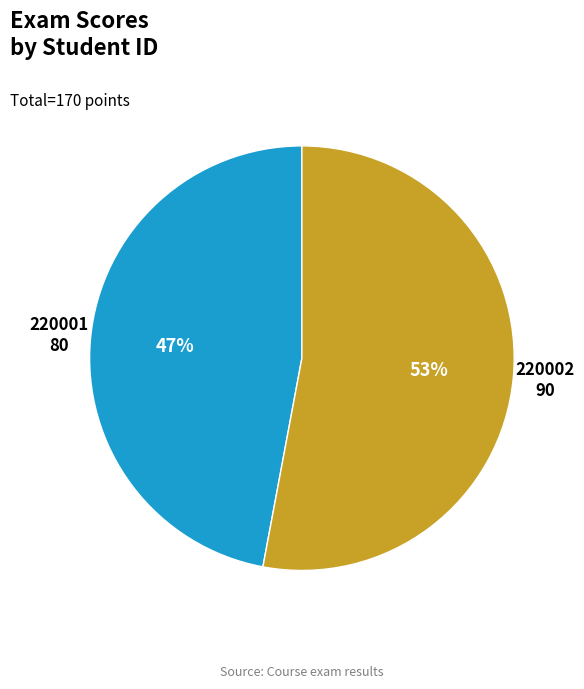

To the nearest percent, what is the combined percentage of 220001 and 220002?

100%